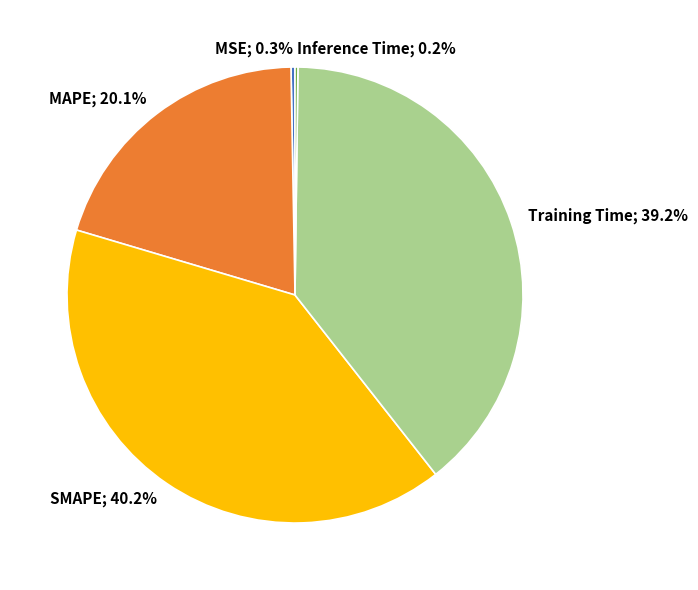

Is there any slice that represents more than half of the pie?

No